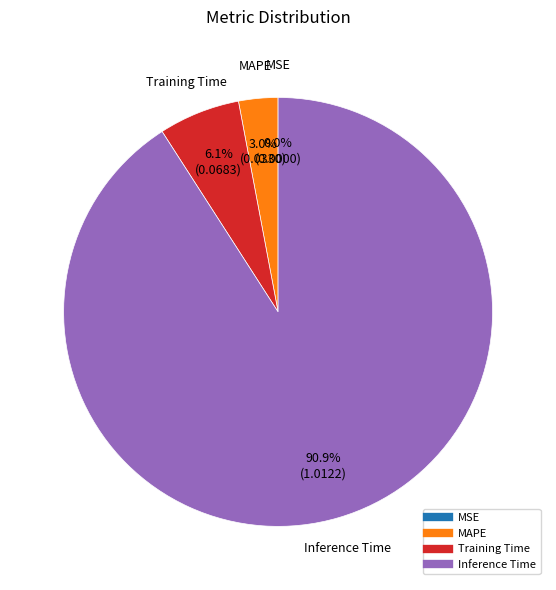

Is there a majority slice in this chart?

Yes